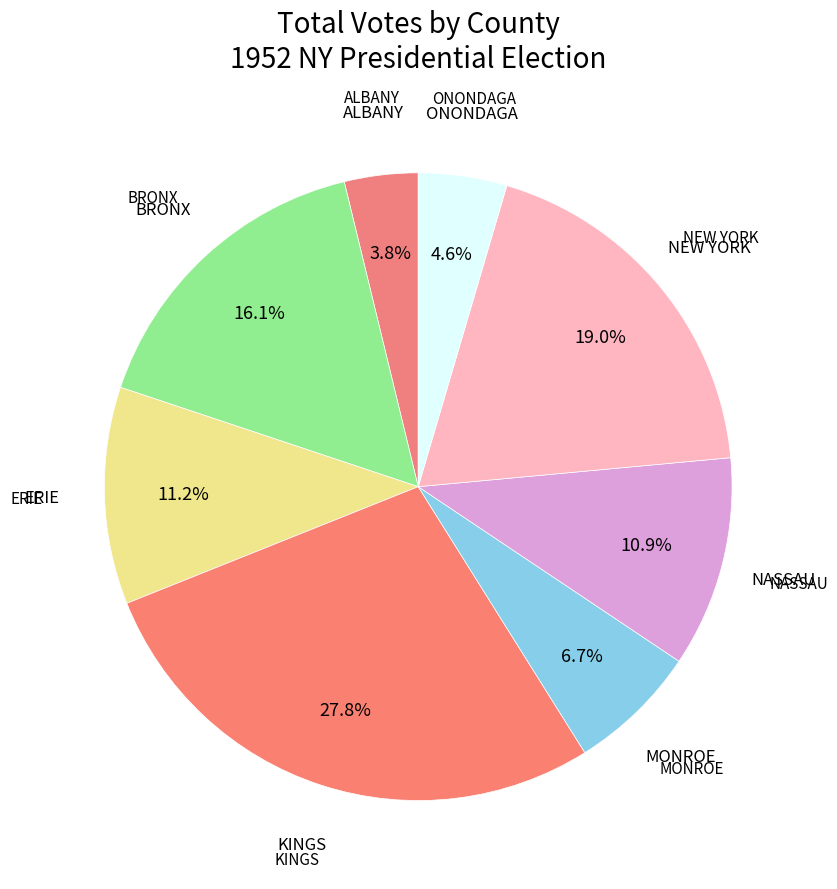

What is the smallest slice in the pie chart?

ALBANY